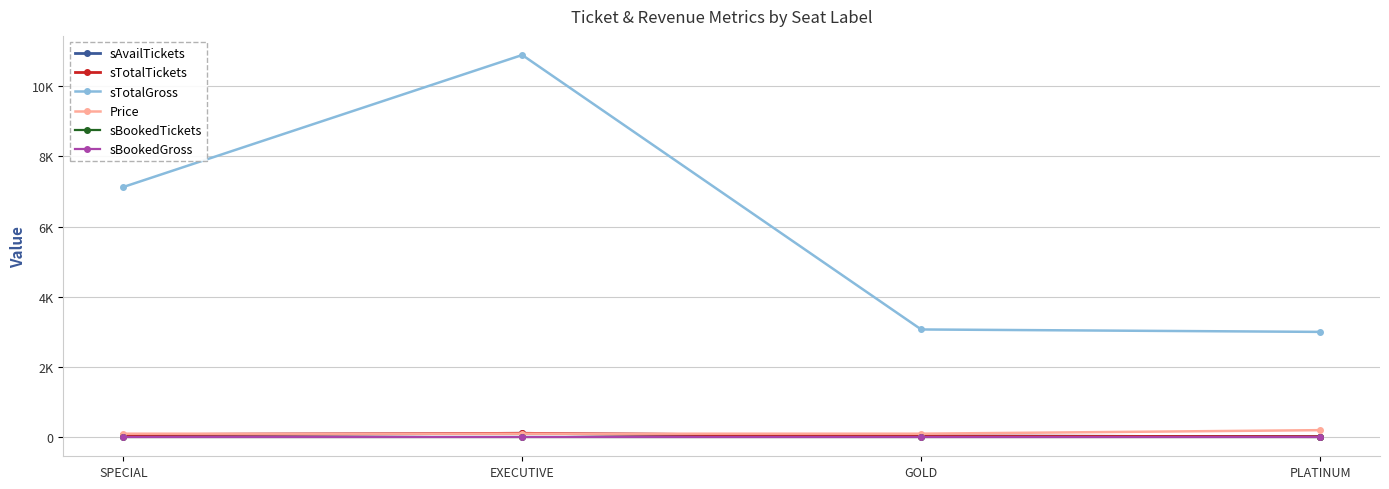

At SPECIAL, list the series in order from largest to smallest.

sTotalGross, Price, sAvailTickets, sTotalTickets, sBookedTickets, sBookedGross